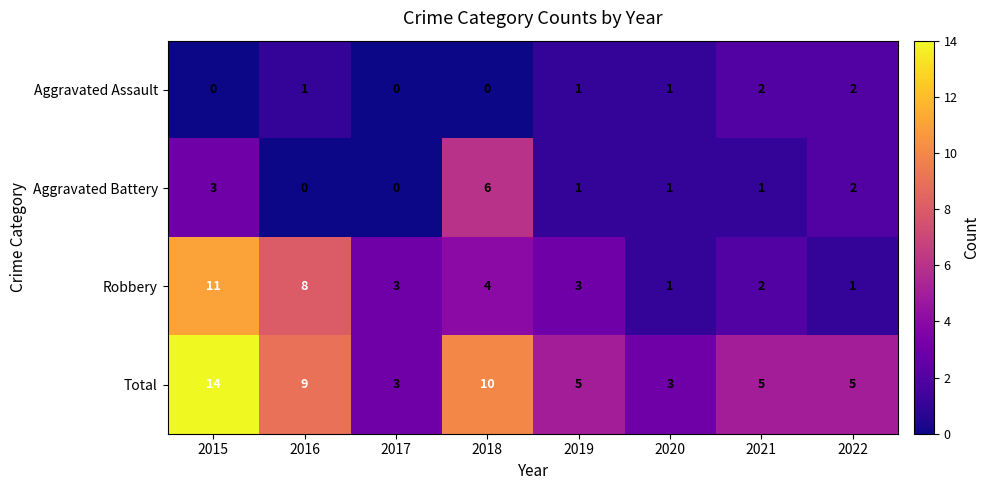

What is the average value of the Robbery series?

4